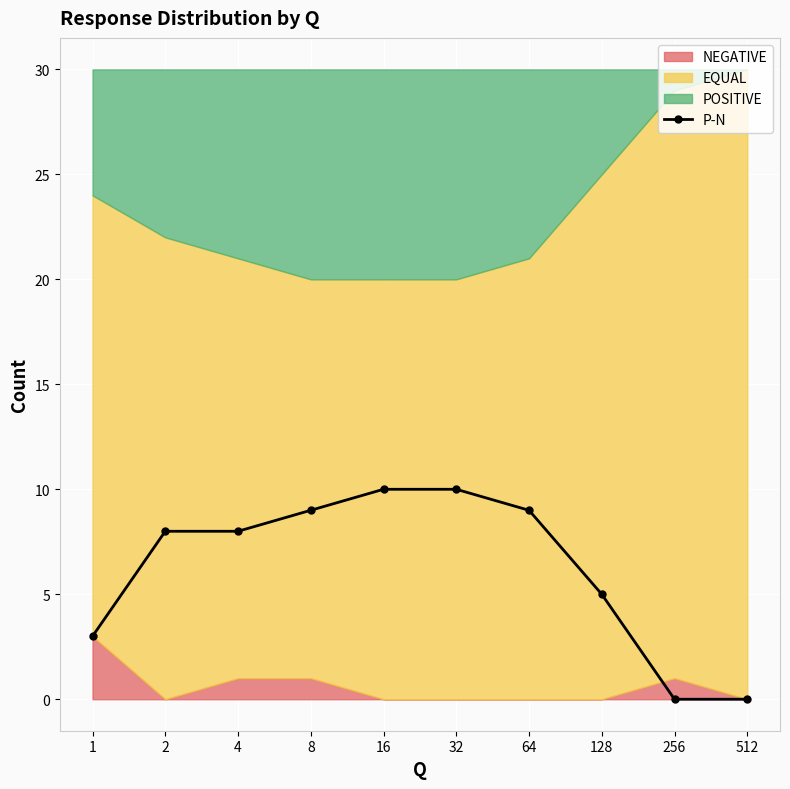

What value does the data have at 4?

8